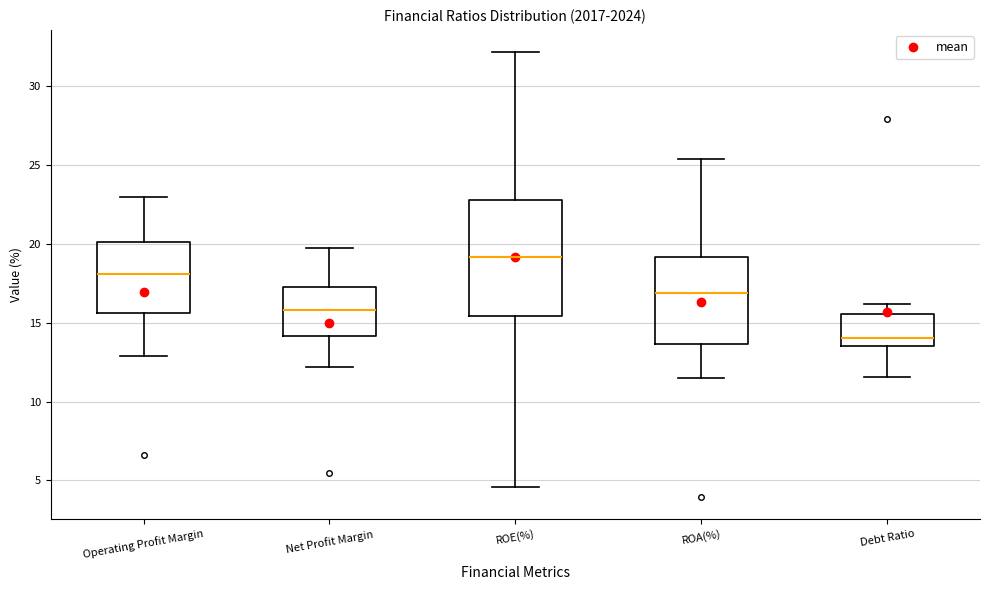

Reading left to right, read every box against the y-axis: the position of its median line, the range the box covers, and the ends of its whiskers. The values are not printed on the chart, so give them approximately, as read against the axis.

Operating Profit Margin: median 18.0, box 15.5 to 20.0, whiskers 13.0 to 23.0
Net Profit Margin: median 16.0, box 14.0 to 17.0, whiskers 12.0 to 19.5
ROE(%): median 19.0, box 15.5 to 23.0, whiskers 4.5 to 32.0
ROA(%): median 17.0, box 13.5 to 19.0, whiskers 11.5 to 25.5
Debt Ratio: median 14.0, box 13.5 to 15.5, whiskers 11.5 to 16.0